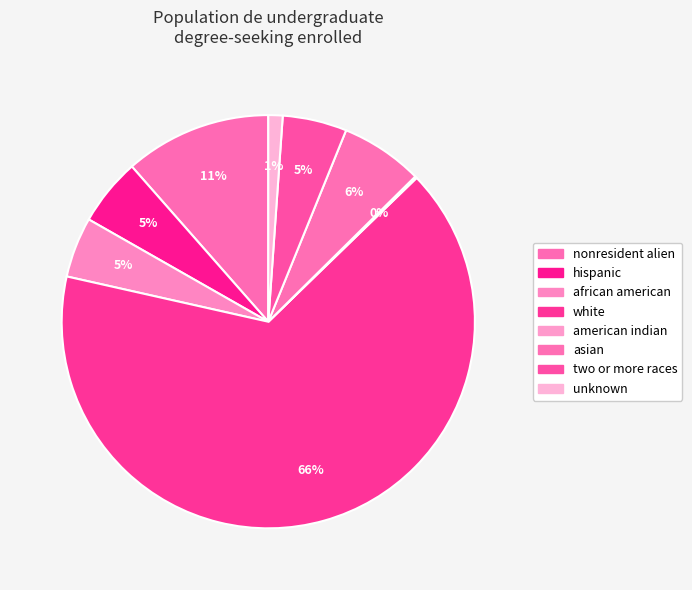

What percentage is the asian slice, to the nearest percent?

6%